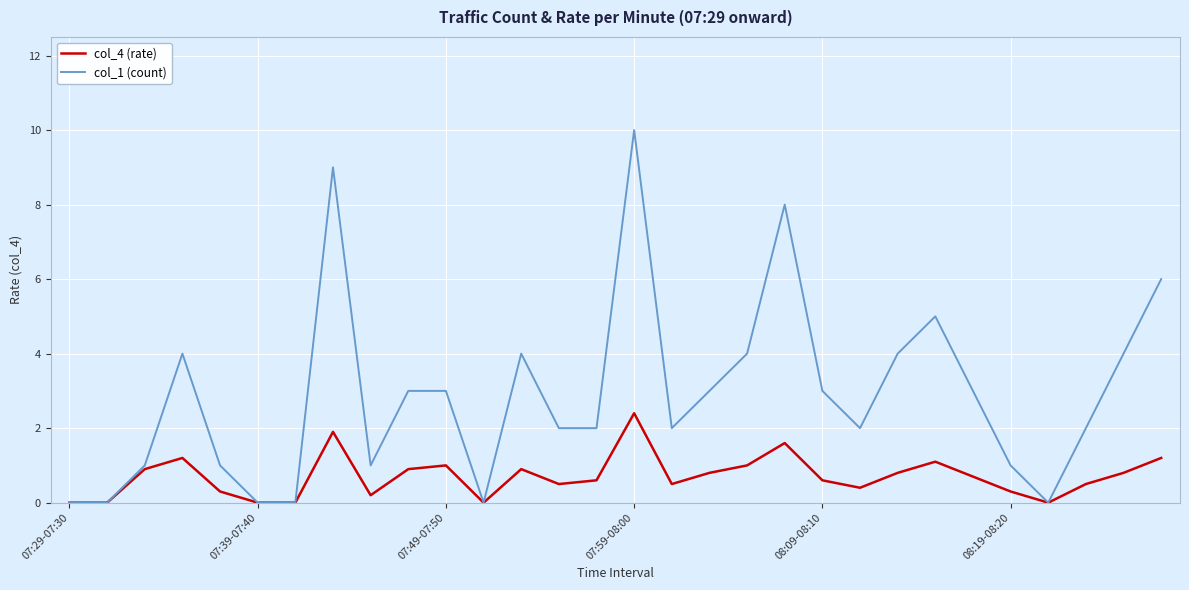

What is the maximum value shown in the chart?

10.0